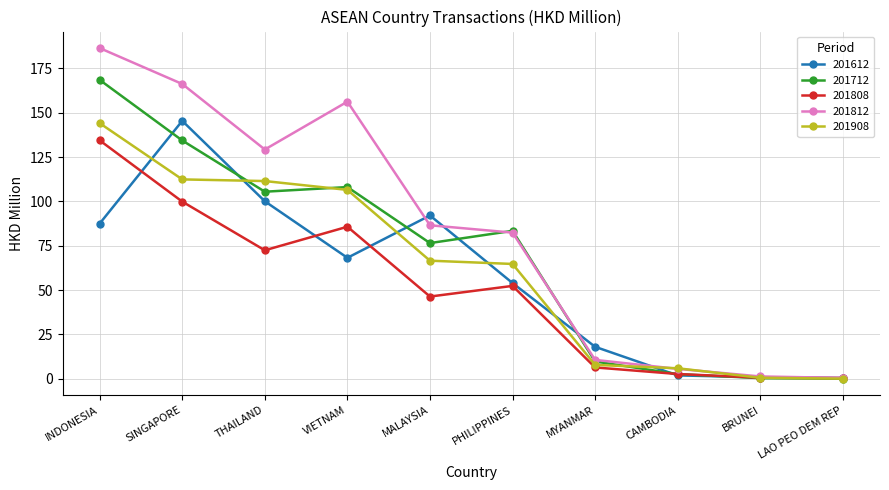

What is the value of the 201712 point at the 3rd from the left?

105.5